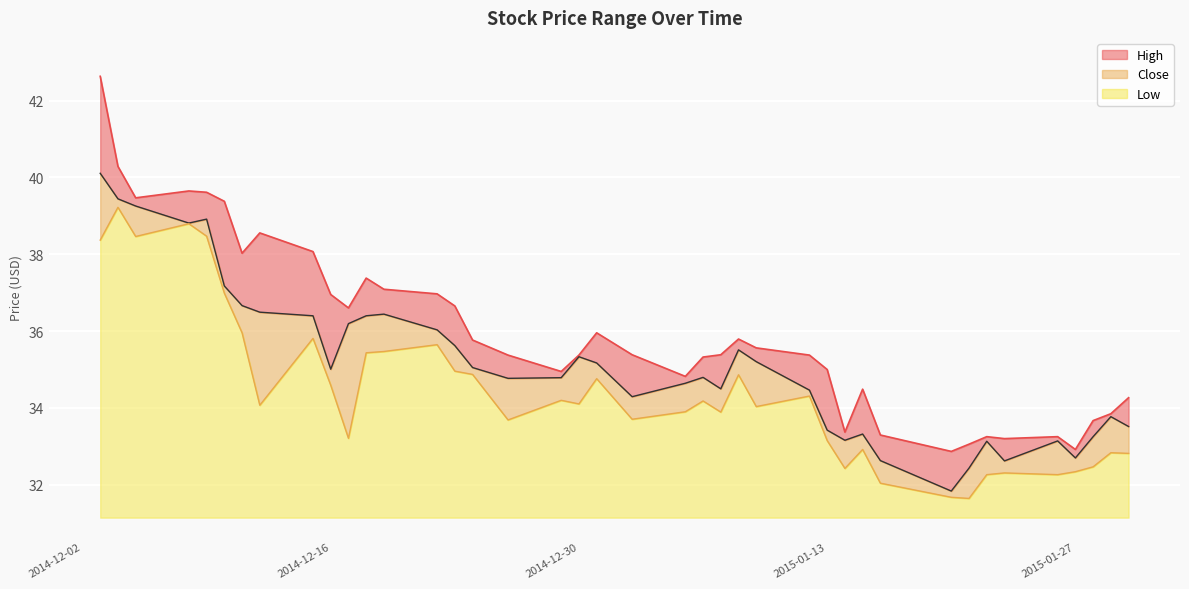

What is the maximum value for Low?

8.1